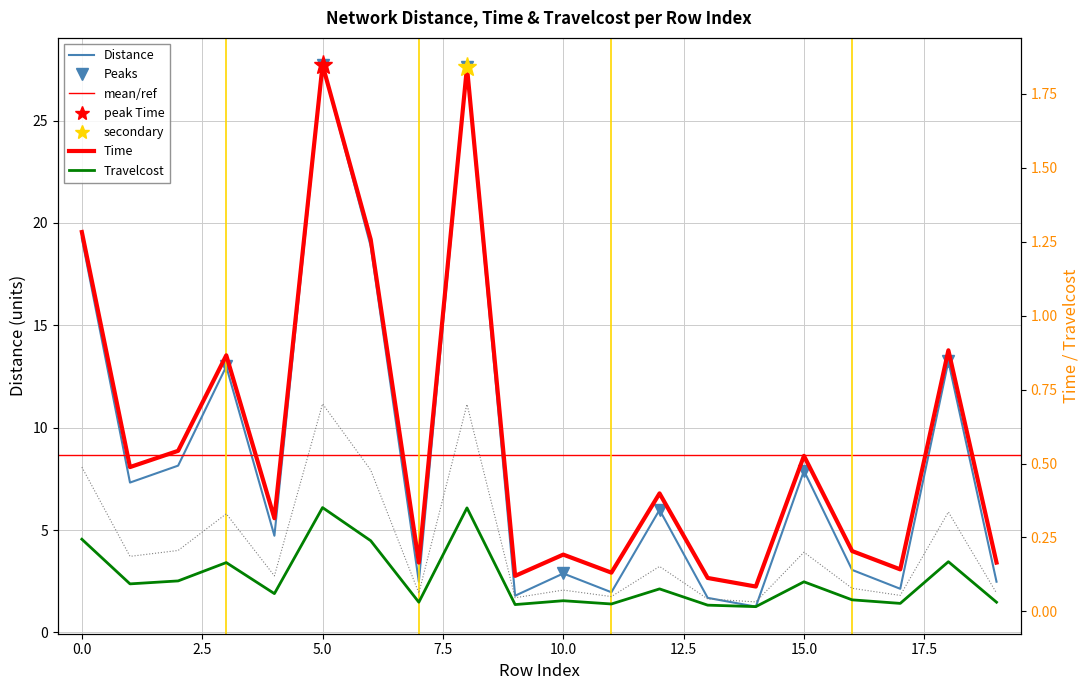

True or false: Distance has more than 1 points higher than both neighbors.

True